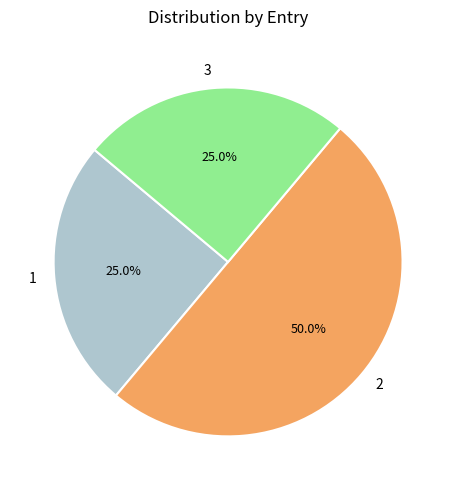

To the nearest percent, what percentage of the pie is 2?

50%